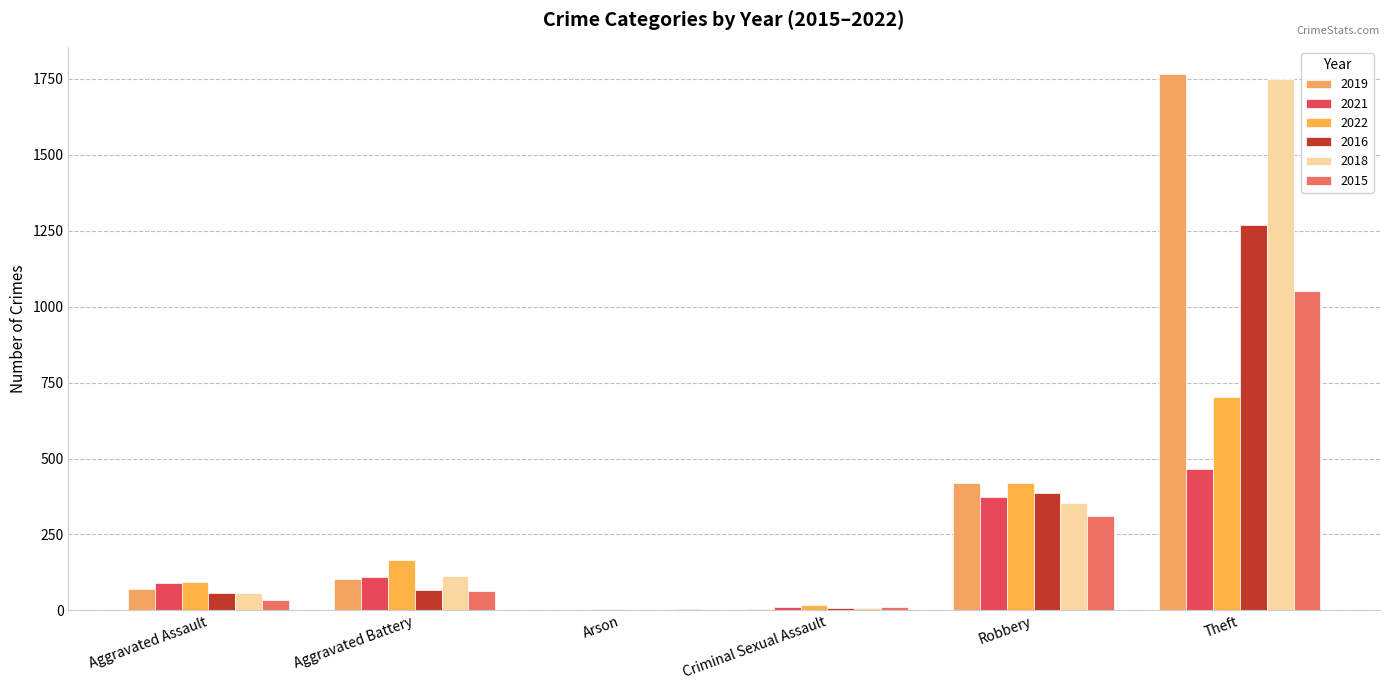

The 2021 series shows 77 at Aggravated Battery. True or false?

False